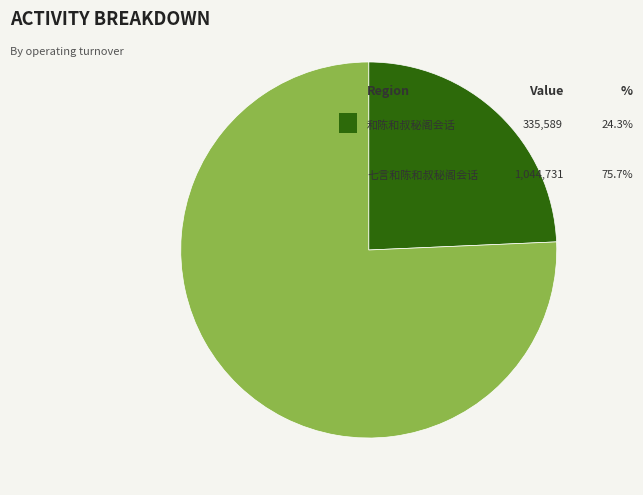

Does any single category account for the majority?

Yes